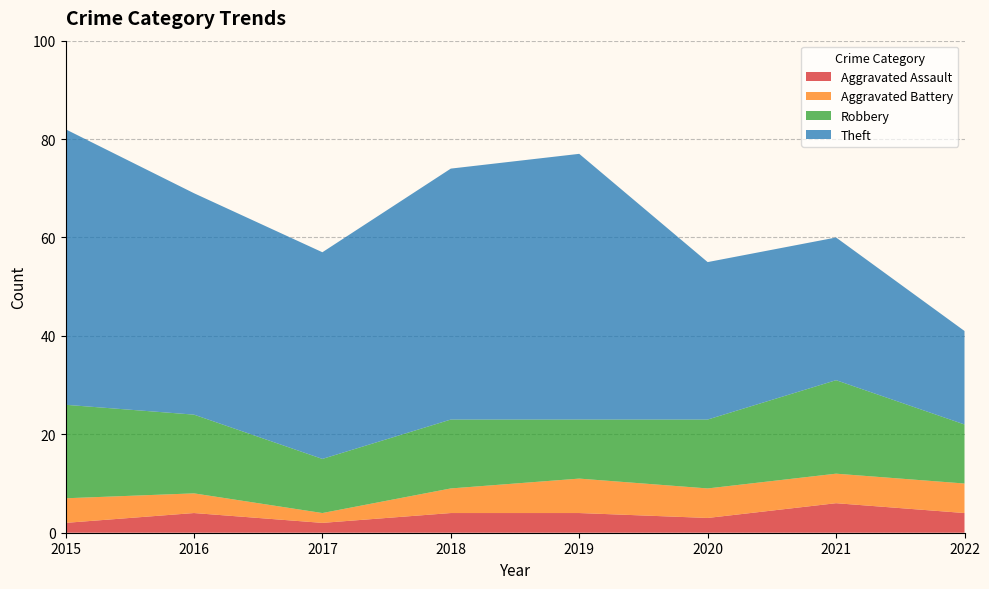

Reading left to right, transcribe all the data shown in this chart.

Aggravated Assault: 2015=2	2016=4	2017=2	2018=4	2019=4	2020=3	2021=6	2022=4
Aggravated Battery: 2015=5	2016=4	2017=2	2018=5	2019=7	2020=6	2021=6	2022=6
Robbery: 2015=19	2016=16	2017=11	2018=14	2019=12	2020=14	2021=19	2022=12
Theft: 2015=56	2016=45	2017=42	2018=51	2019=54	2020=32	2021=29	2022=19